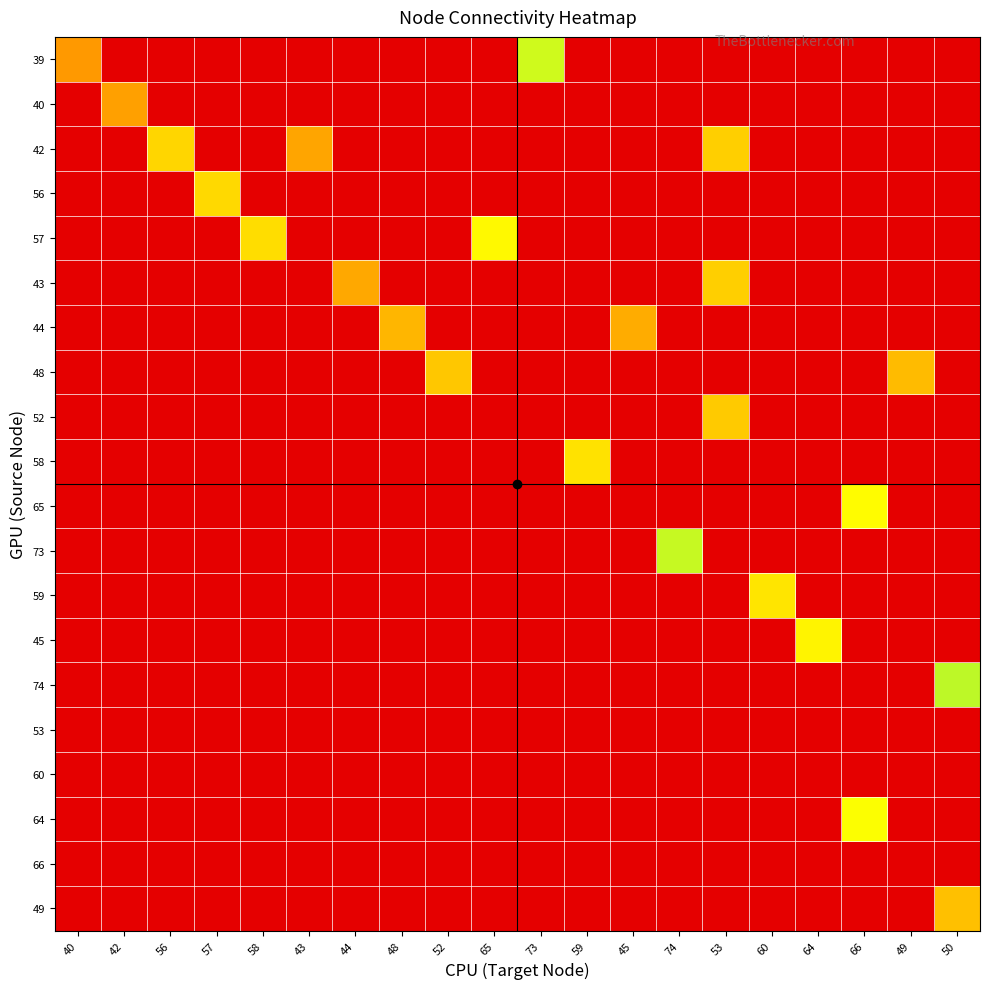

Between 42 and 57, which is larger?

42